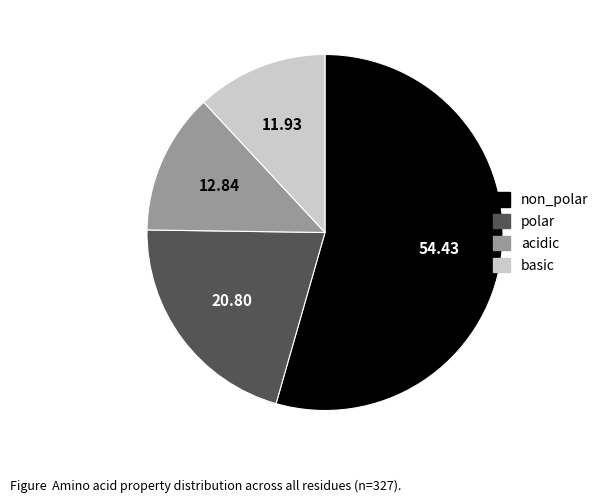

Which slice represents more than half of the pie?

non_polar